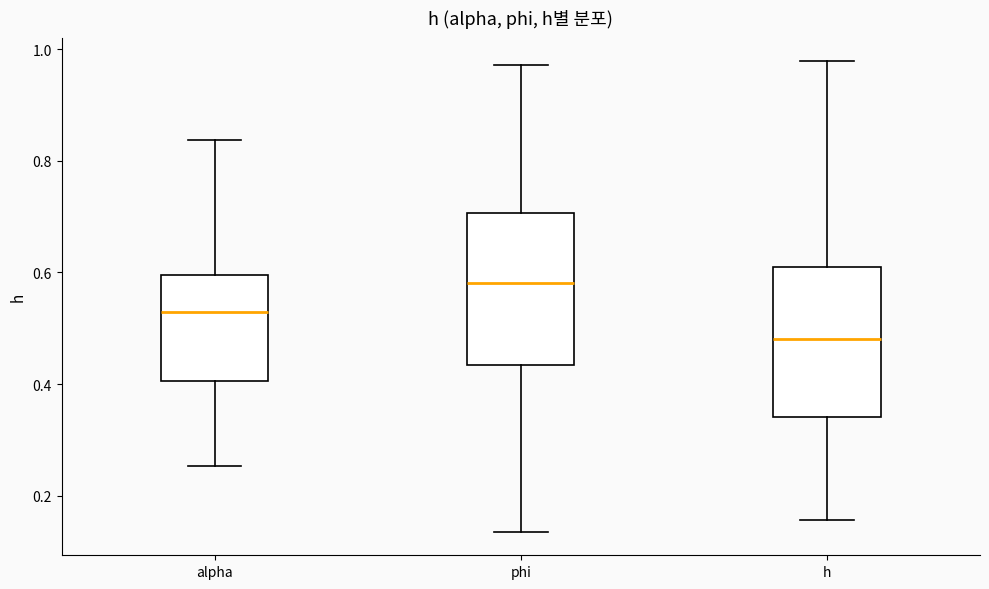

Reading left to right, transcribe this box plot: for each box, give where its median line is, the range the box spans, and where its two whiskers end, as read against the y-axis. The values are not printed on the chart, so give them approximately, as read against the axis.

alpha: median 0.52, box 0.40 to 0.60, whiskers 0.26 to 0.84
phi: median 0.58, box 0.44 to 0.70, whiskers 0.14 to 0.98
h: median 0.48, box 0.34 to 0.60, whiskers 0.16 to 0.98